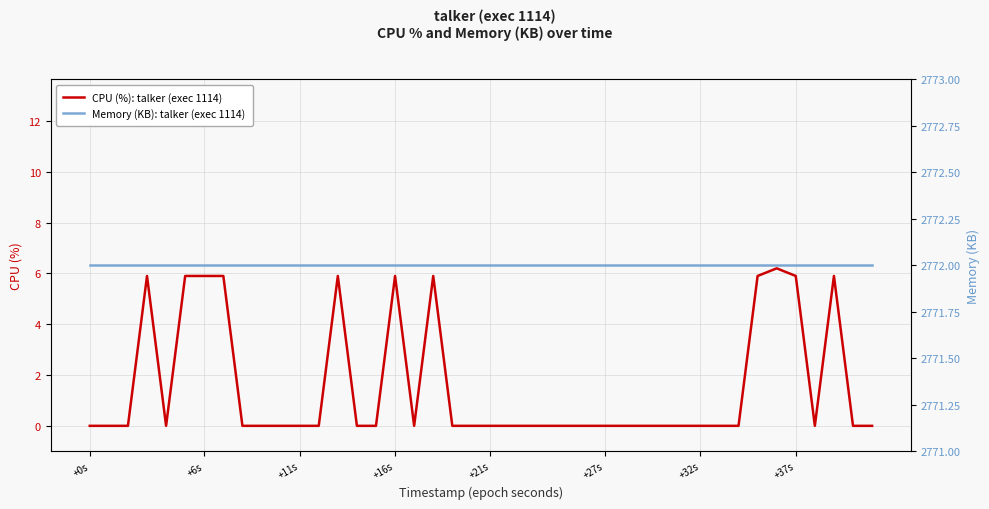

At which label does CPU (%): talker (exec 1114) reach its minimum?

+0s